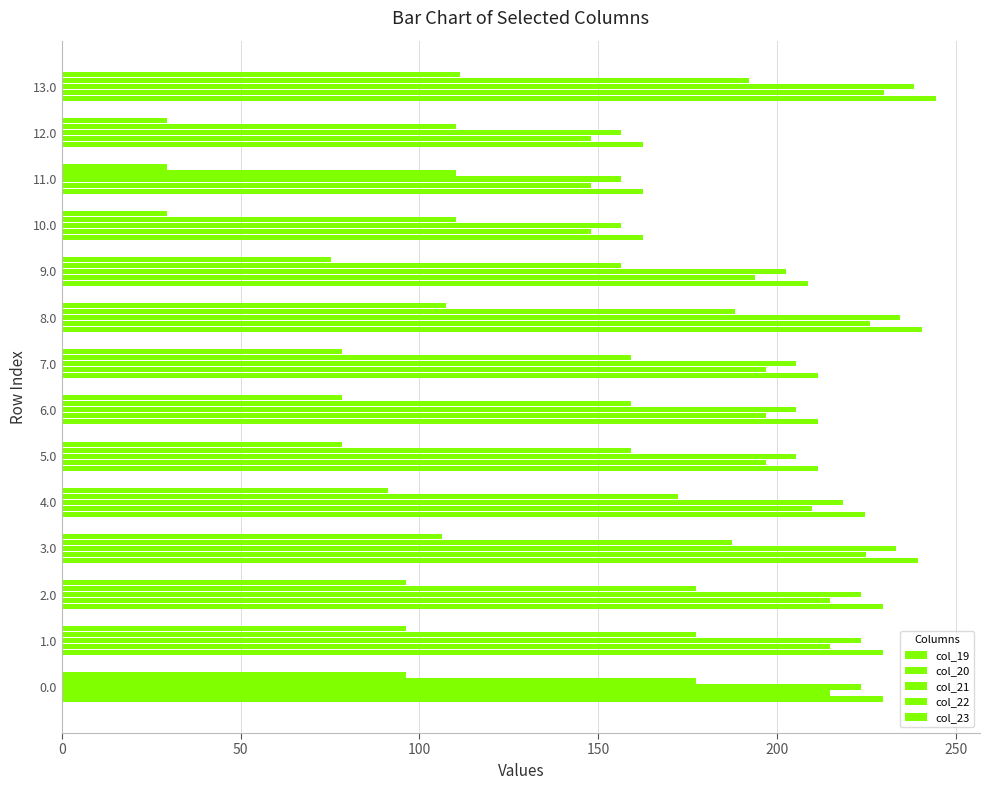

At which category does the chart reach its minimum across all series?

10